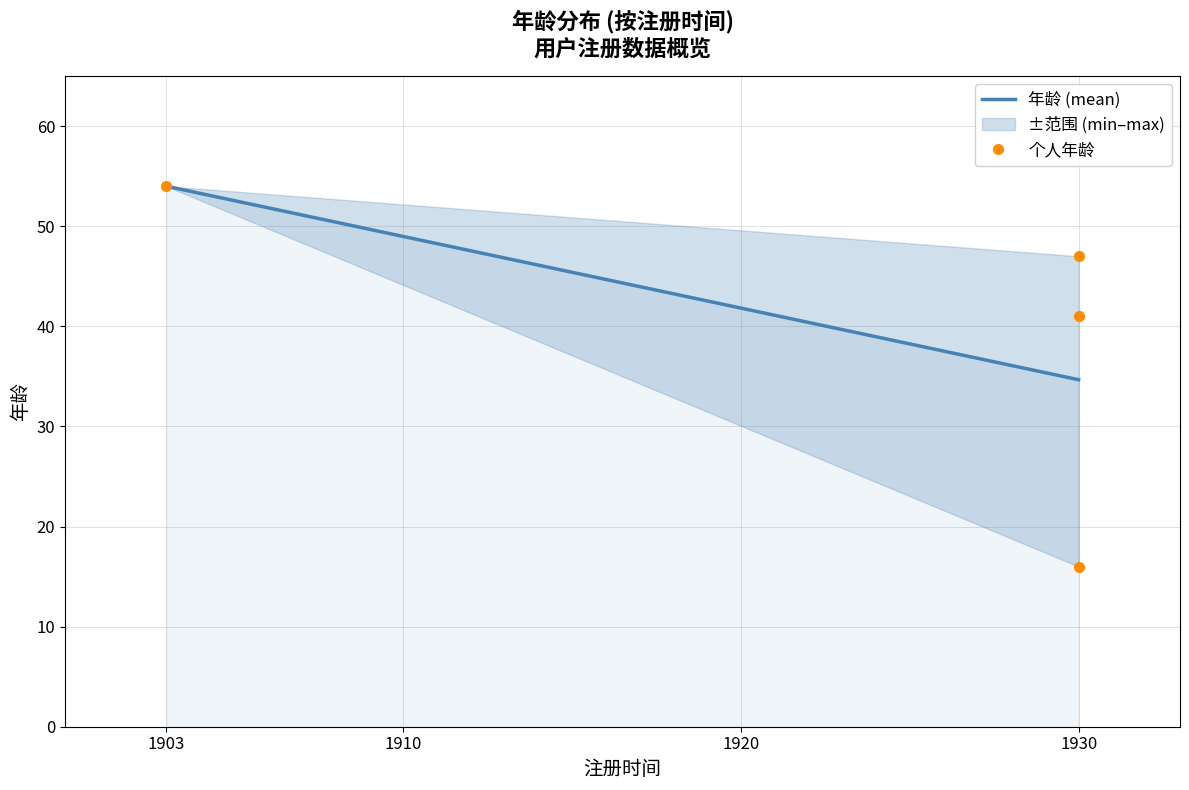

List the labels in order of value, smallest first.

1930, 1930, 1930, 1903